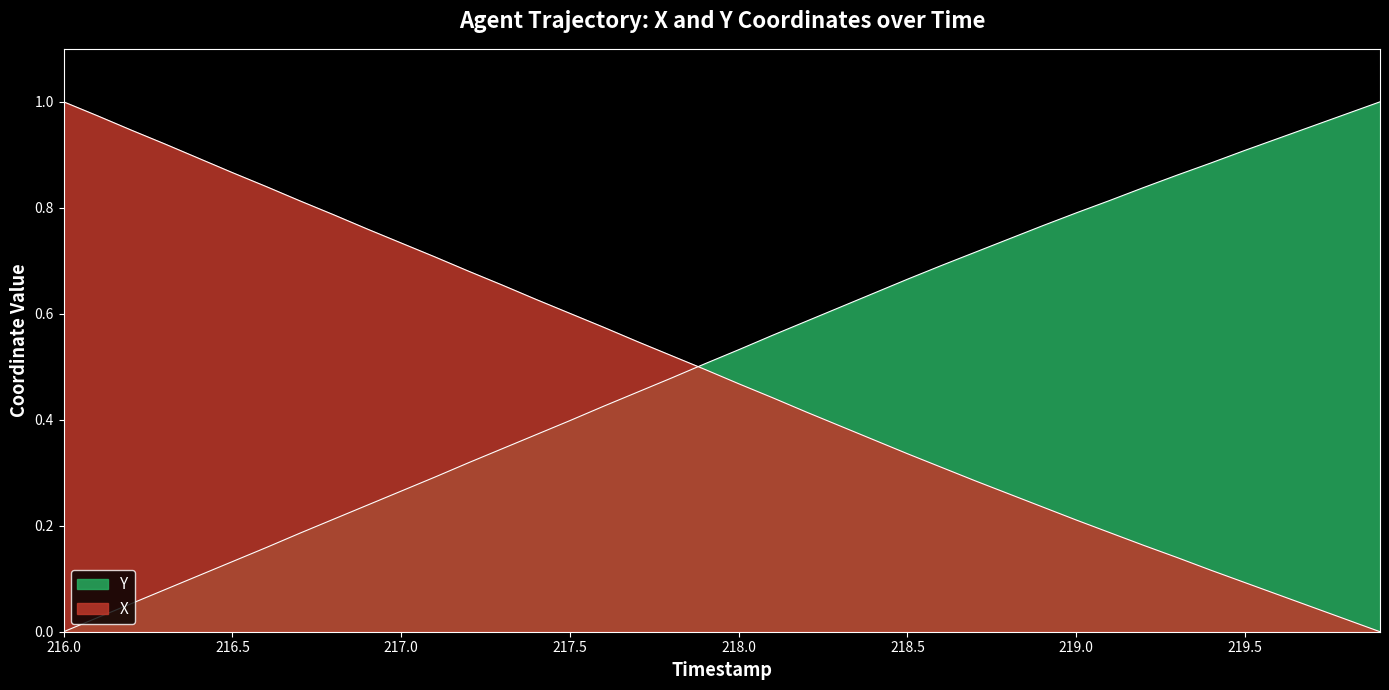

Reading right to left, extract all data points from this chart.

X: 0.0	0.0	0.0	0.1	0.1	0.1	0.1	0.2	0.2	0.2	0.2	0.3	0.3	0.3	0.3	0.4	0.4	0.4	0.4	0.5	0.5	0.5	0.5	0.6	0.6	0.6	0.7	0.7	0.7	0.7	0.8	0.8	0.8	0.8	0.9	0.9	0.9	0.9	1.0	1.0
Y: 1.0	1.0	1.0	0.9	0.9	0.9	0.9	0.8	0.8	0.8	0.8	0.7	0.7	0.7	0.7	0.6	0.6	0.6	0.6	0.5	0.5	0.5	0.5	0.4	0.4	0.4	0.3	0.3	0.3	0.3	0.2	0.2	0.2	0.2	0.1	0.1	0.1	0.1	0.0	0.0